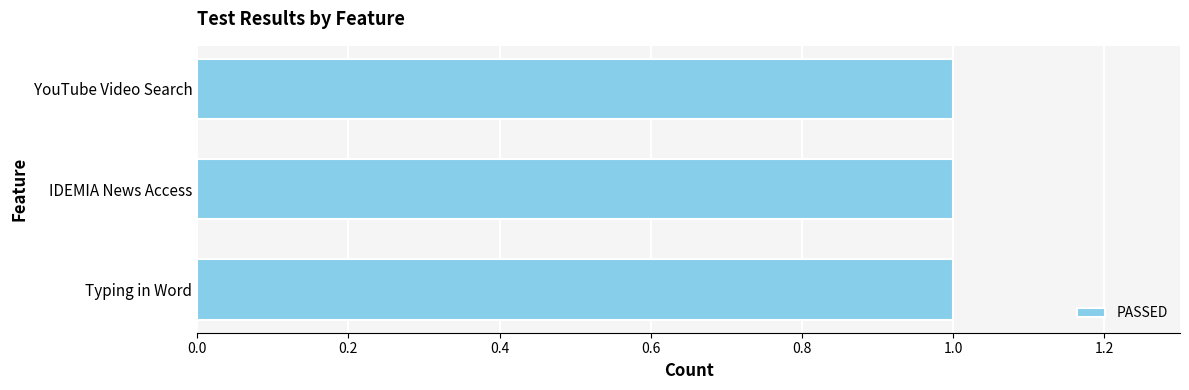

Which series has the largest range (max minus min)?

PASSED